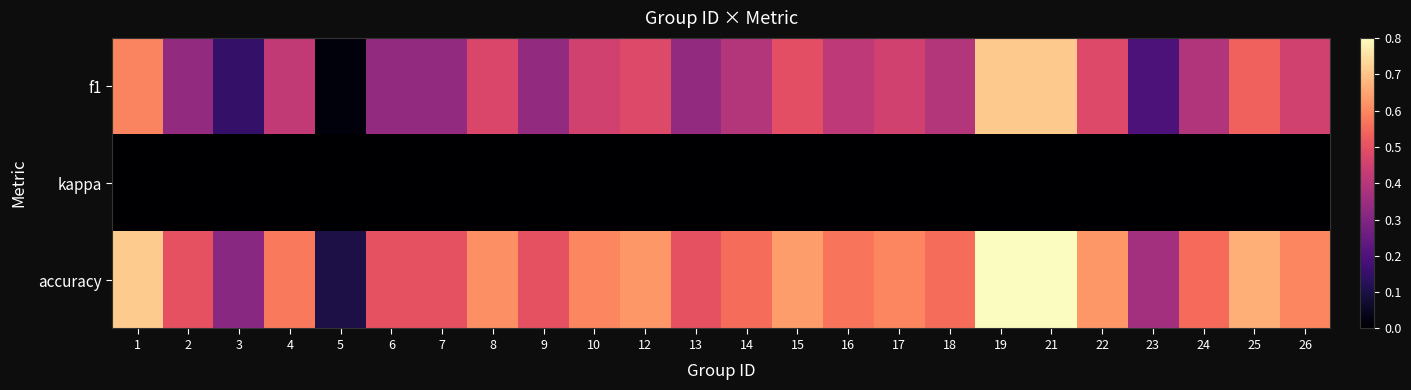

Reading left to right, transcribe all the data shown in this chart.

f1: 1=0.6	2=0.3	3=0.1	4=0.4	5=0.0	6=0.3	7=0.3	8=0.5	9=0.3	10=0.5	12=0.5	13=0.3	14=0.4	15=0.5	16=0.4	17=0.5	18=0.4	19=0.7	21=0.7	22=0.5	23=0.2	24=0.4	25=0.5	26=0.5
kappa: 1=0.0	2=0.0	3=0.0	4=0.0	5=0.0	6=0.0	7=0.0	8=0.0	9=0.0	10=0.0	12=0.0	13=0.0	14=0.0	15=0.0	16=0.0	17=0.0	18=0.0	19=0.0	21=0.0	22=0.0	23=0.0	24=0.0	25=0.0	26=0.0
accuracy: 1=0.7	2=0.5	3=0.3	4=0.6	5=0.1	6=0.5	7=0.5	8=0.6	9=0.5	10=0.6	12=0.6	13=0.5	14=0.6	15=0.6	16=0.6	17=0.6	18=0.6	19=0.8	21=0.8	22=0.6	23=0.4	24=0.6	25=0.7	26=0.6